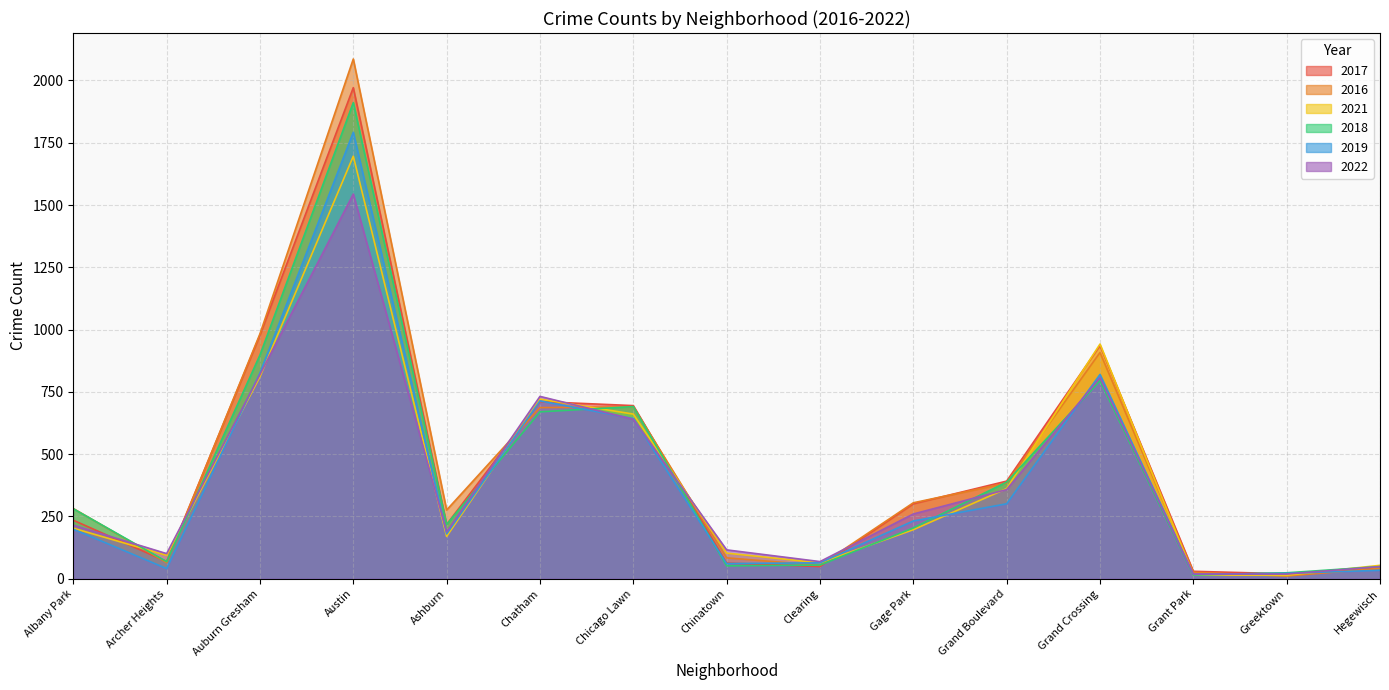

What is the label of the 11th point from the left?

Grand Boulevard